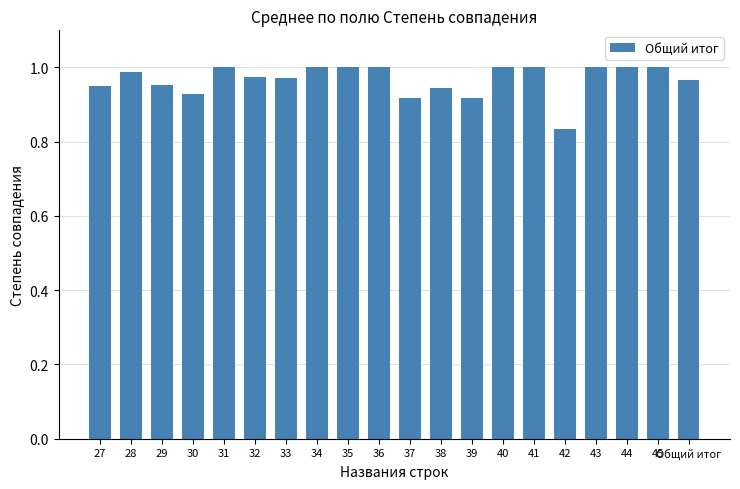

The chart shows a value of 1.0 at 29. True or false?

True